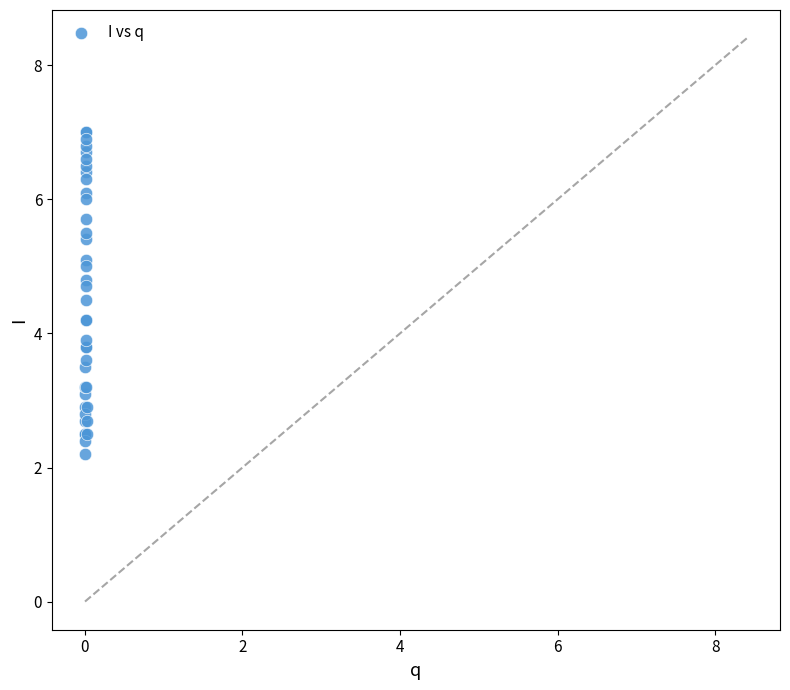

What Y value in the scatter plot is closest to 4?

3.9